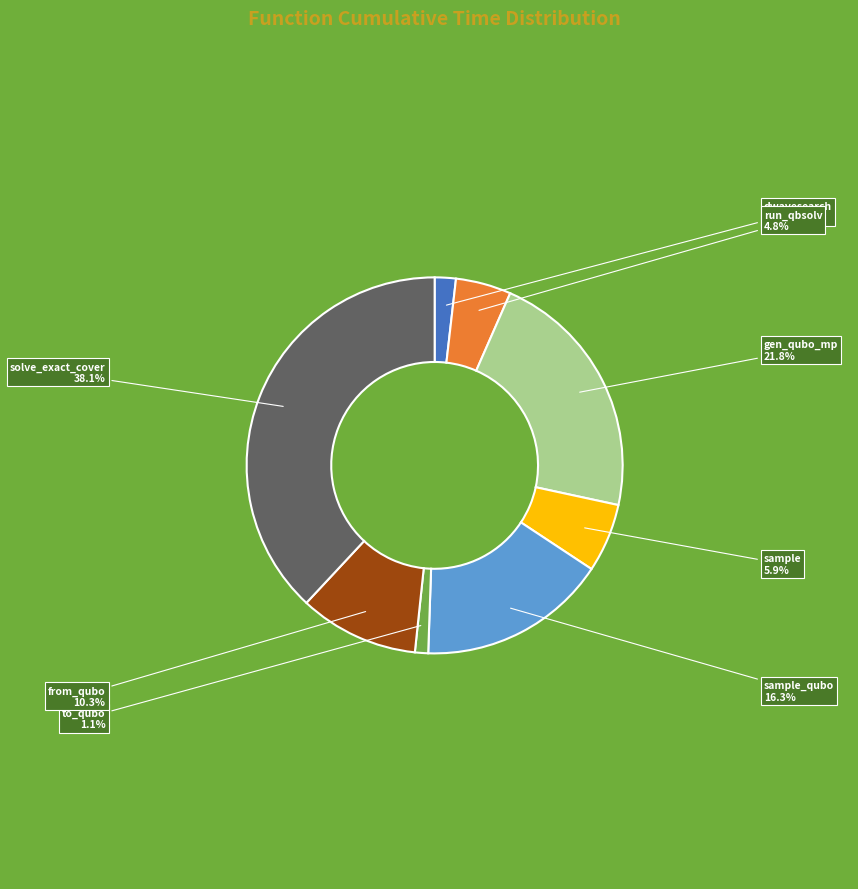

Is there a majority slice in this chart?

No